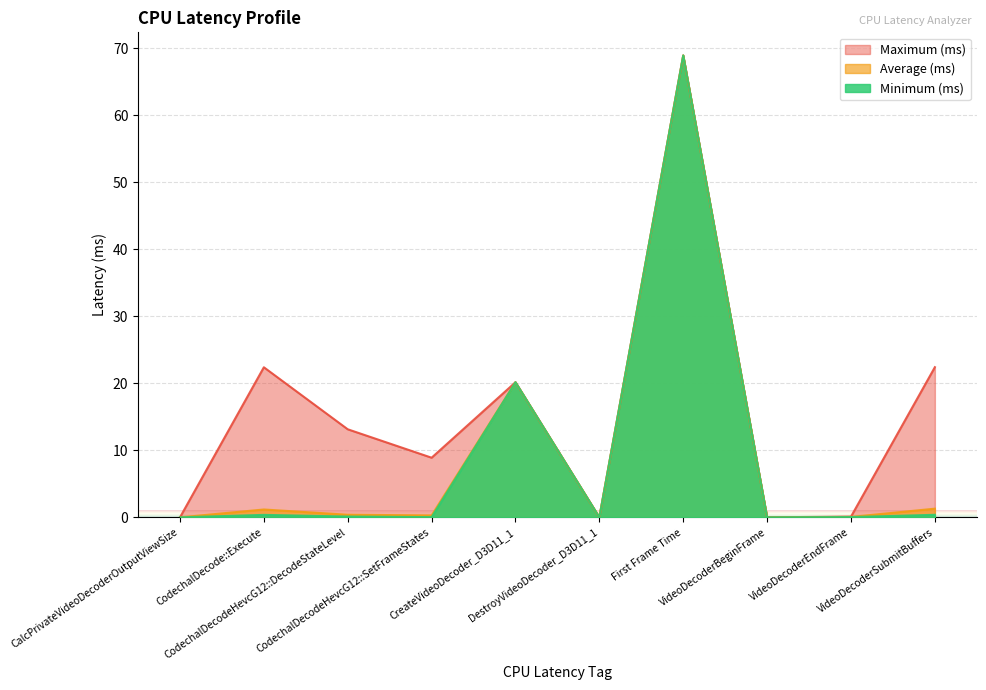

Rank the series at VideoDecoderBeginFrame from lowest to highest value.

Average (ms), Minimum (ms), Maximum (ms)